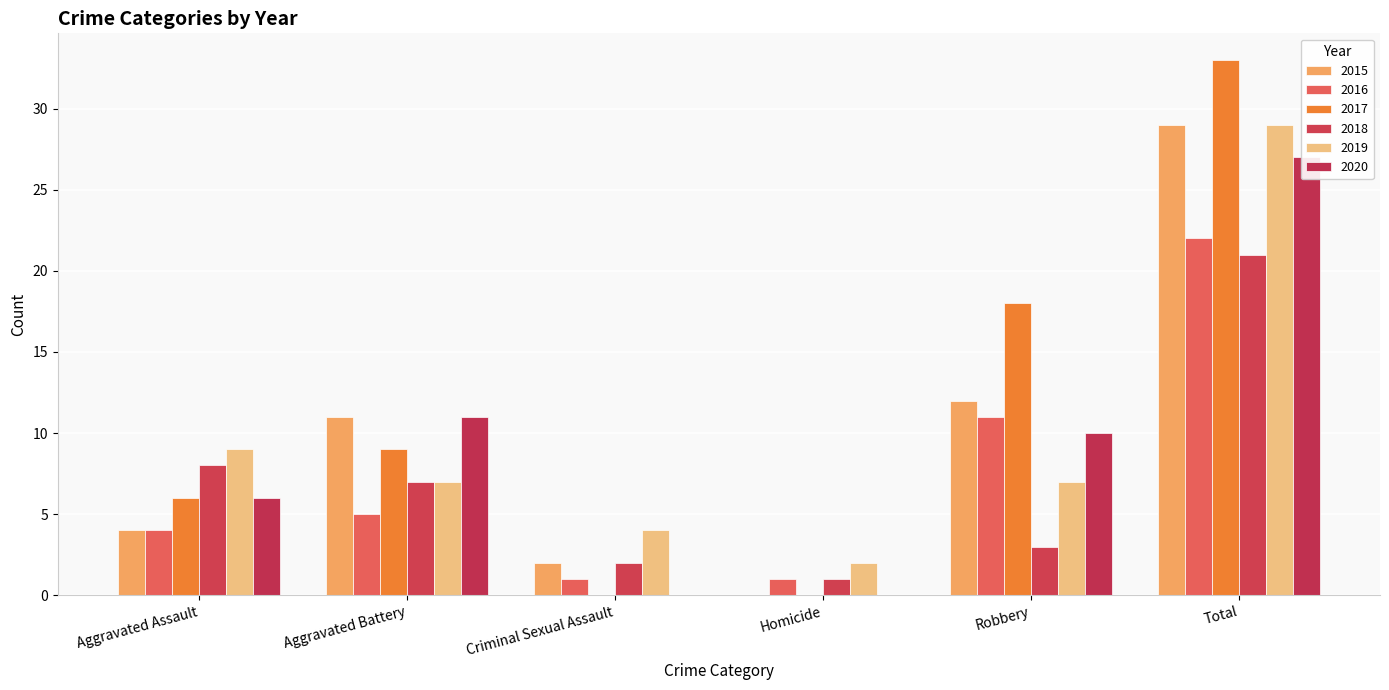

Reading left to right, transcribe all the data shown in this chart.

2015: 4	11	2	0	12	29
2016: 4	5	1	1	11	22
2017: 6	9	0	0	18	33
2018: 8	7	2	1	3	21
2019: 9	7	4	2	7	29
2020: 6	11	0	0	10	27